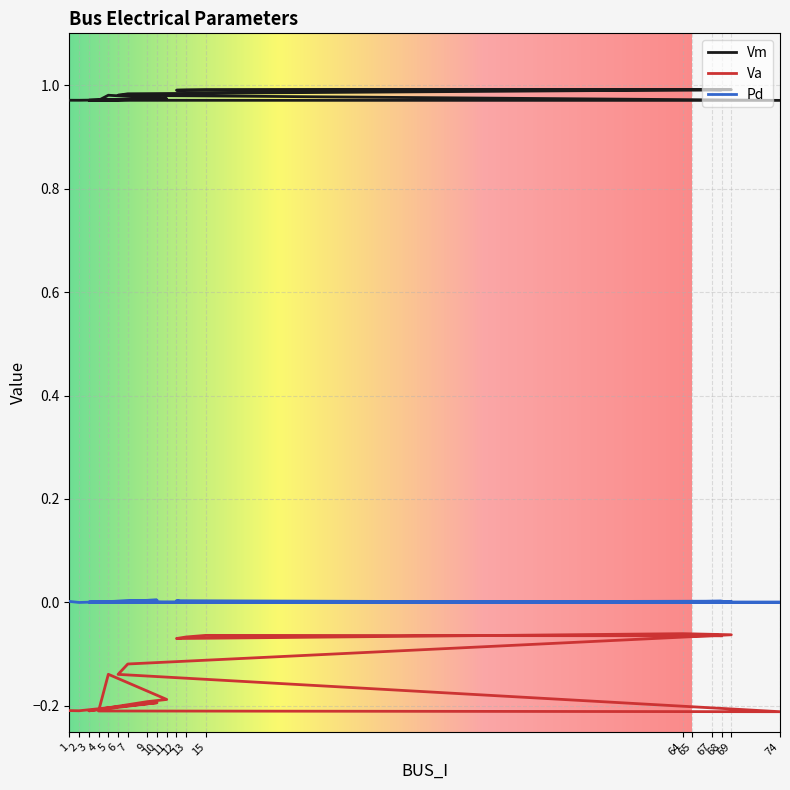

Which series has the largest total across all categories?

Vm